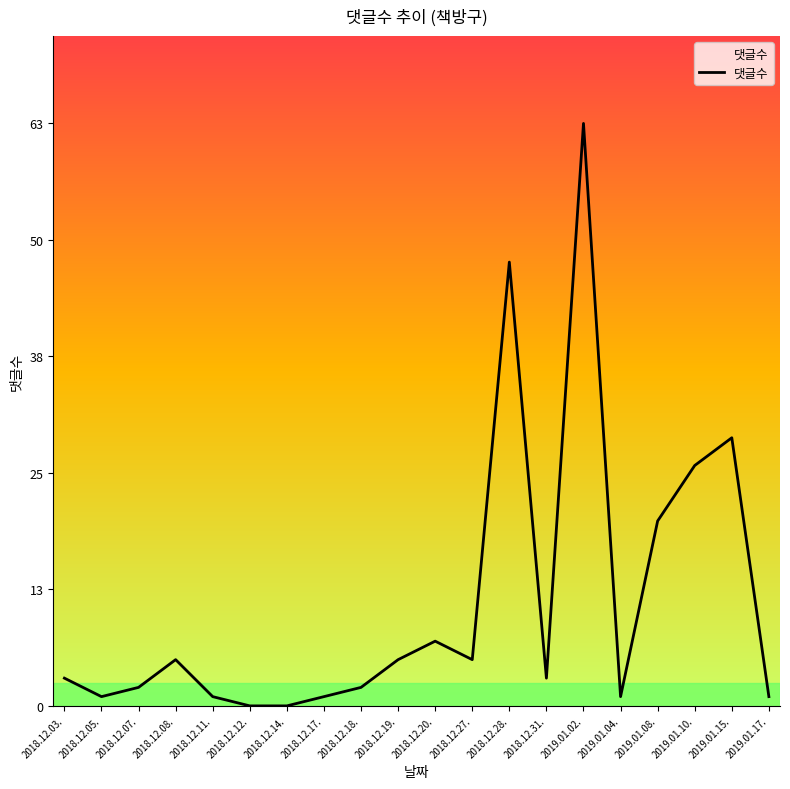

What is the change in value from 2018.12.12. to 2018.12.20.?

+7